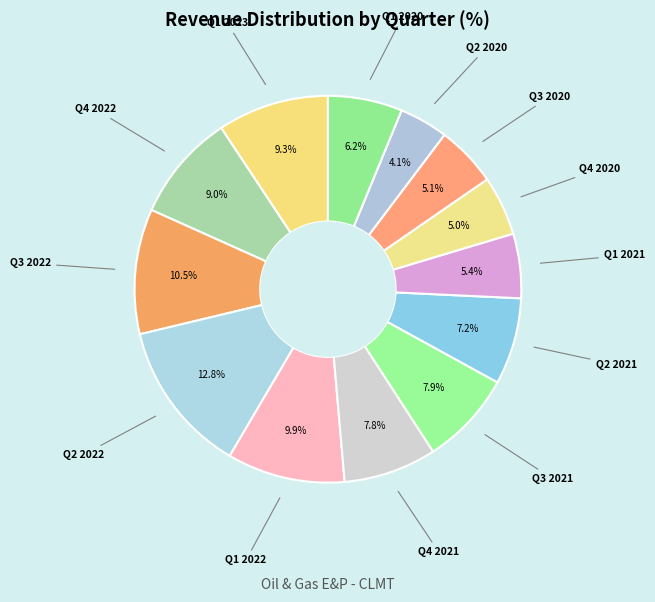

Count the number of slices in the pie.

13